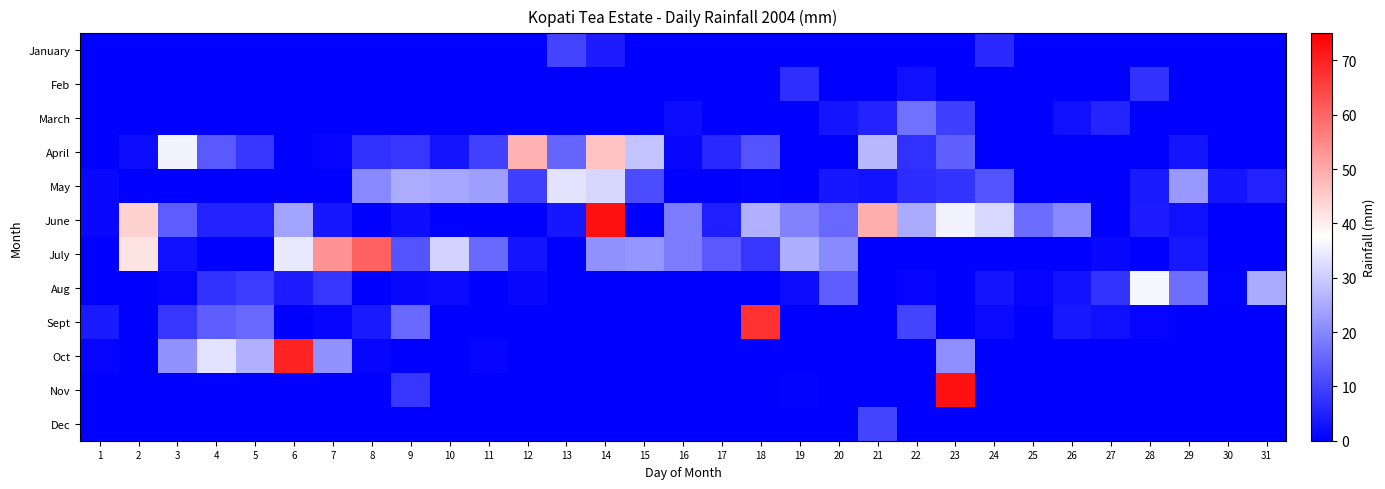

Reading left to right, transcribe all the data shown in this chart.

January: 1=0.0	2=0.0	3=0.0	4=0.0	5=0.0	6=0.0	7=0.0	8=0.0	9=0.0	10=0.0	11=0.0	12=0.0	13=10.2	14=4.2	15=0.0	16=0.0	17=0.0	18=0.0	19=0.0	20=0.2	21=0.0	22=0.0	23=0.2	24=6.0	25=0.0	26=0.0	27=0.0	28=0.0	29=0.0	30=0.0	31=0.0
Feb: 1=0.0	2=0.0	3=0.0	4=0.0	5=0.0	6=0.0	7=0.0	8=0.0	9=0.0	10=0.0	11=0.0	12=0.0	13=0.0	14=0.0	15=0.0	16=0.0	17=0.0	18=0.0	19=7.0	20=0.0	21=0.0	22=2.4	23=0.0	24=0.0	25=0.0	26=0.0	27=0.0	28=7.6	29=0.0	30=0.0	31=0.0
March: 1=0.0	2=0.0	3=0.0	4=0.0	5=0.0	6=0.0	7=0.0	8=0.0	9=0.0	10=0.0	11=0.0	12=0.0	13=0.0	14=0.0	15=0.0	16=2.0	17=0.0	18=0.0	19=0.0	20=3.0	21=5.0	22=16.8	23=9.2	24=0.0	25=0.0	26=2.6	27=5.3	28=0.0	29=0.0	30=0.0	31=0.0
April: 1=0.0	2=1.8	3=36.0	4=13.2	5=8.0	6=0.0	7=0.6	8=7.6	9=8.0	10=3.2	11=9.6	12=48.8	13=15.2	14=46.2	15=28.8	16=1.4	17=6.0	18=12.4	19=0.0	20=0.0	21=27.2	22=7.2	23=14.2	24=0.0	25=0.0	26=0.0	27=0.0	28=0.0	29=3.0	30=0.0	31=0.0
May: 1=1.4	2=0.0	3=0.0	4=0.0	5=0.0	6=0.0	7=0.0	8=20.0	9=25.2	10=24.6	11=23.4	12=9.2	13=33.4	14=31.6	15=11.2	16=0.0	17=0.0	18=0.4	19=0.0	20=3.4	21=2.8	22=6.6	23=7.8	24=12.4	25=0.0	26=0.0	27=0.0	28=4.0	29=22.4	30=3.2	31=5.0
June: 1=1.2	2=44.0	3=13.6	4=5.0	5=5.0	6=24.0	7=3.4	8=0.0	9=2.2	10=0.0	11=0.0	12=0.0	13=3.4	14=72.2	15=0.0	16=18.4	17=4.6	18=25.8	19=19.2	20=15.4	21=49.4	22=25.0	23=35.6	24=31.8	25=16.0	26=20.0	27=0.0	28=4.2	29=2.4	30=0.0	31=0.0
July: 1=0.0	2=41.4	3=2.4	4=0.0	5=0.0	6=34.2	7=53.4	8=60.8	9=12.4	10=30.8	11=15.8	12=3.2	13=0.0	14=21.2	15=22.2	16=18.4	17=13.4	18=8.0	19=25.6	20=20.4	21=0.0	22=0.0	23=0.0	24=0.0	25=0.0	26=0.2	27=1.4	28=0.0	29=3.8	30=0.0	31=0.0
Aug: 1=0.0	2=0.0	3=1.0	4=7.4	5=9.0	6=4.2	7=8.2	8=0.0	9=1.2	10=1.6	11=0.0	12=1.2	13=0.0	14=0.0	15=0.0	16=0.0	17=0.0	18=0.0	19=1.8	20=13.8	21=0.0	22=0.8	23=0.0	24=3.0	25=0.6	26=2.8	27=7.8	28=36.2	29=16.2	30=0.4	31=25.0
Sept: 1=4.0	2=0.0	3=8.2	4=14.0	5=15.8	6=0.0	7=1.0	8=4.0	9=15.8	10=0.0	11=0.0	12=0.0	13=0.0	14=0.0	15=0.0	16=0.0	17=0.0	18=67.4	19=0.0	20=0.0	21=0.0	22=10.0	23=0.0	24=1.6	25=0.0	26=3.6	27=2.6	28=0.6	29=0.0	30=0.0	31=0.0
Oct: 1=0.8	2=0.0	3=21.6	4=33.6	5=25.8	6=69.6	7=21.6	8=1.0	9=0.0	10=0.0	11=0.6	12=0.0	13=0.2	14=0.0	15=0.0	16=0.0	17=0.0	18=0.0	19=0.0	20=0.0	21=0.0	22=0.0	23=21.0	24=0.0	25=0.0	26=0.0	27=0.0	28=0.0	29=0.0	30=0.0	31=0.0
Nov: 1=0.0	2=0.0	3=0.0	4=0.0	5=0.0	6=0.0	7=0.0	8=0.0	9=8.2	10=0.0	11=0.0	12=0.0	13=0.0	14=0.0	15=0.0	16=0.0	17=0.0	18=0.0	19=0.4	20=0.0	21=0.0	22=0.0	23=72.2	24=0.0	25=0.0	26=0.0	27=0.0	28=0.0	29=0.0	30=0.0	31=0.0
Dec: 1=0.0	2=0.0	3=0.0	4=0.0	5=0.0	6=0.0	7=0.0	8=0.0	9=0.0	10=0.0	11=0.0	12=0.0	13=0.0	14=0.0	15=0.0	16=0.0	17=0.0	18=0.0	19=0.0	20=0.0	21=10.0	22=0.0	23=0.0	24=0.0	25=0.0	26=0.0	27=0.0	28=0.0	29=0.0	30=0.0	31=0.0